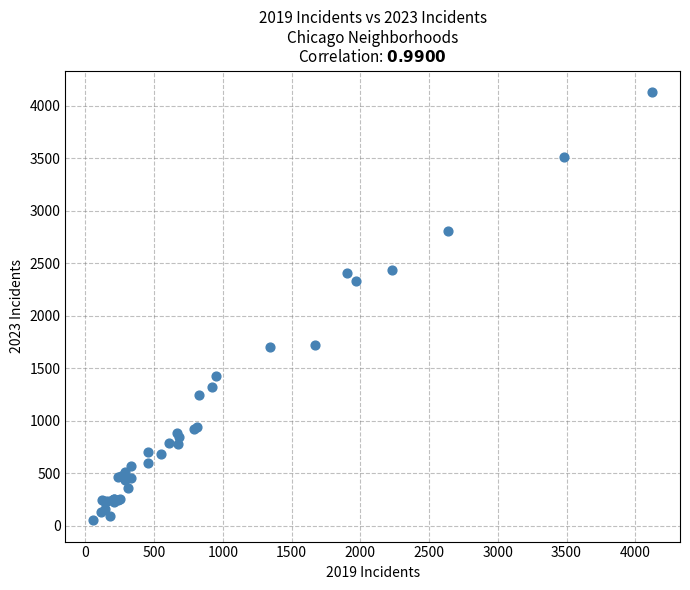

What Y value in the scatter plot is closest to 2092?

2332